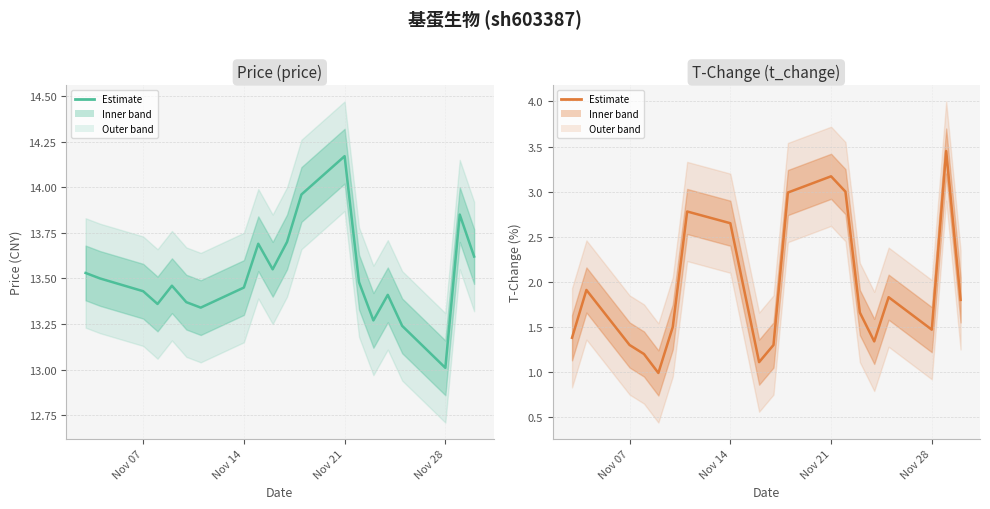

Reading left to right, extract all data points from this chart.

price: 13.5	13.5	13.4	13.4	13.5	13.4	13.3	13.4	13.7	13.6	13.7	14.0	14.2	13.5	13.3	13.4	13.2	13.0	13.8	13.6
t_change: 1.4	1.9	1.3	1.2	1.0	1.5	2.8	2.6	1.9	1.1	1.3	3.0	3.2	3.0	1.7	1.3	1.8	1.5	3.5	1.8